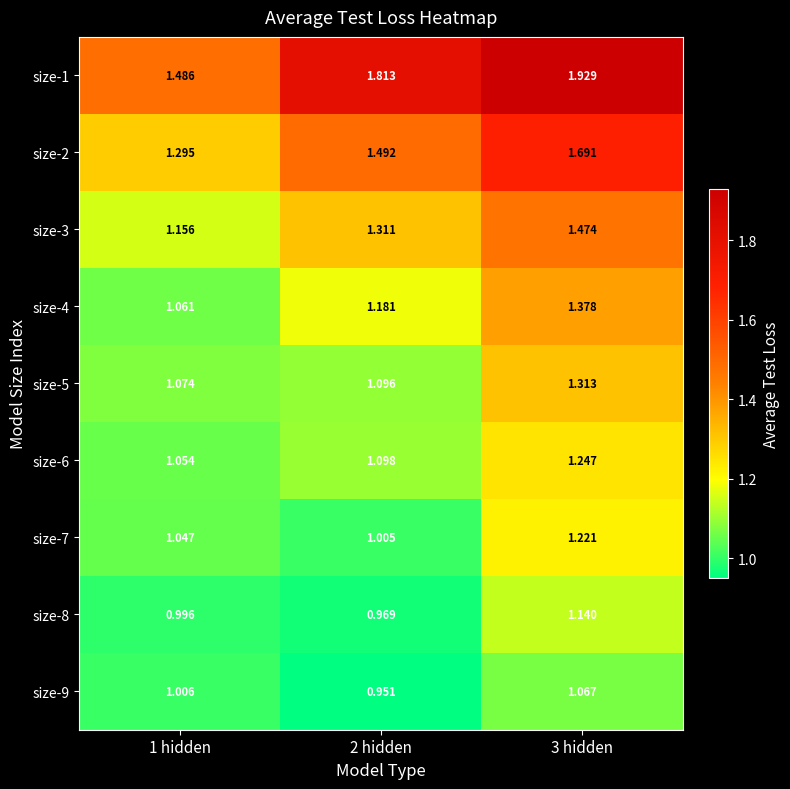

Is the value of size-7 at 3 hidden greater than the value of size-6 at 3 hidden?

No